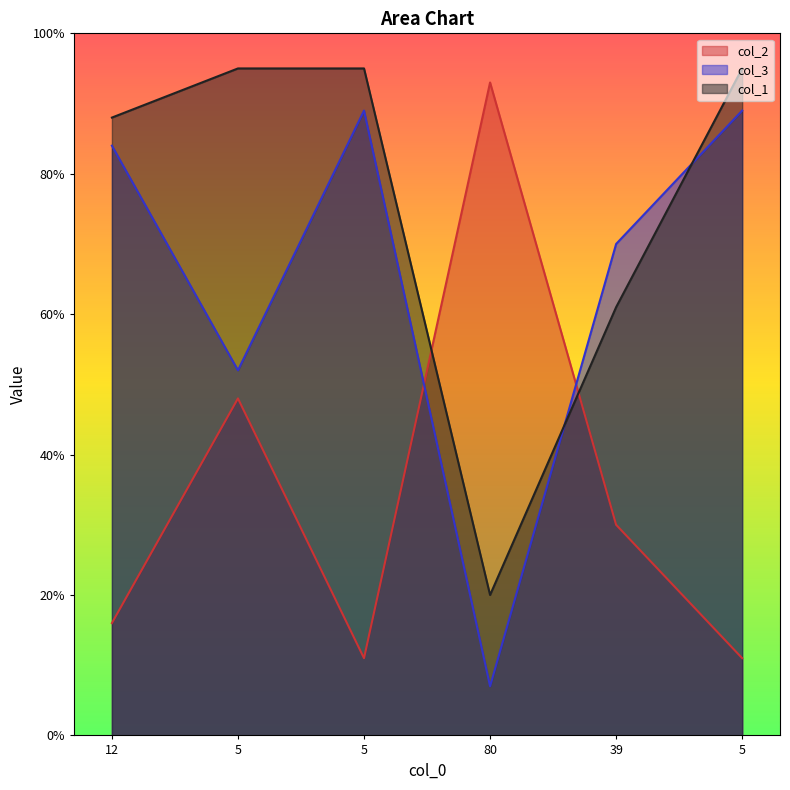

How many intersections are there between col_3 and col_2?

2